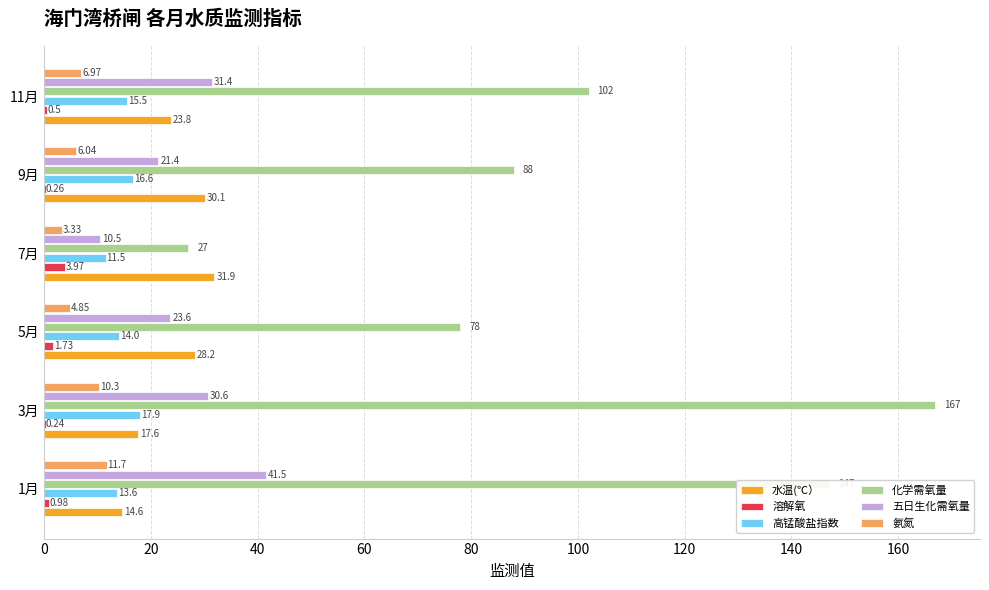

What is the total value across all series at 9月?

162.4